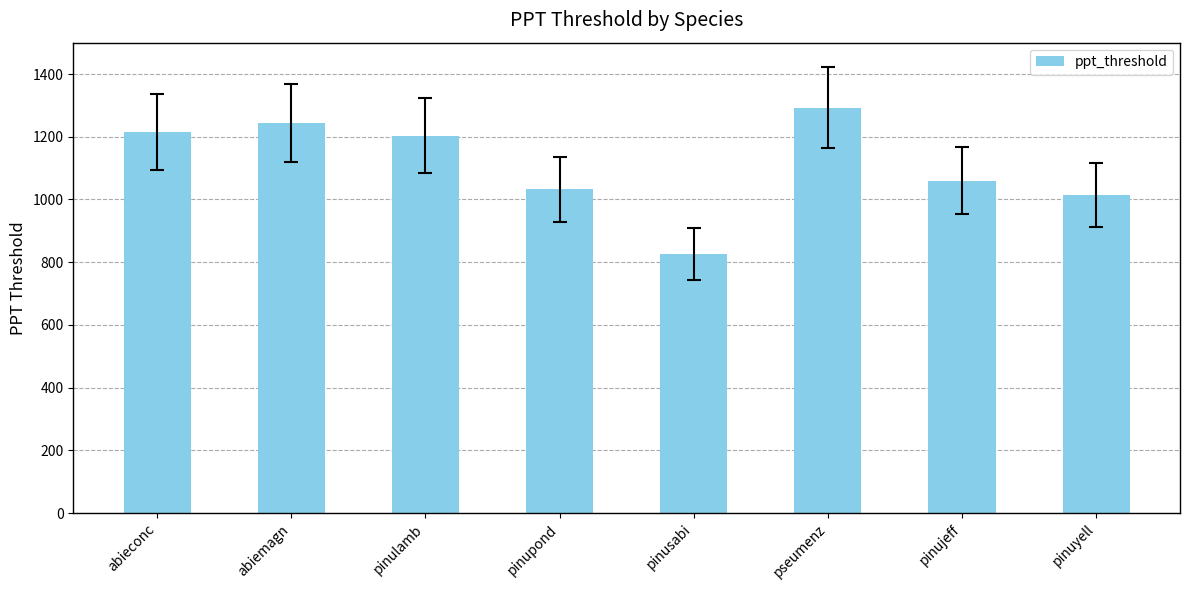

What is the label of the 6th bar from the left?

pseumenz